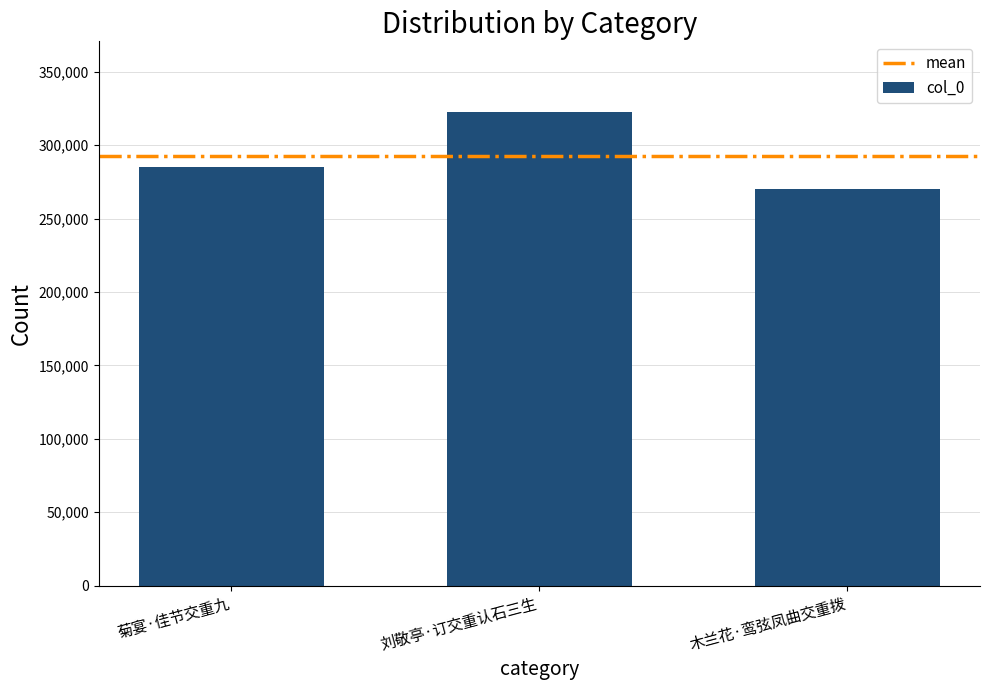

What is the value of the 1st bar from the left?

284974